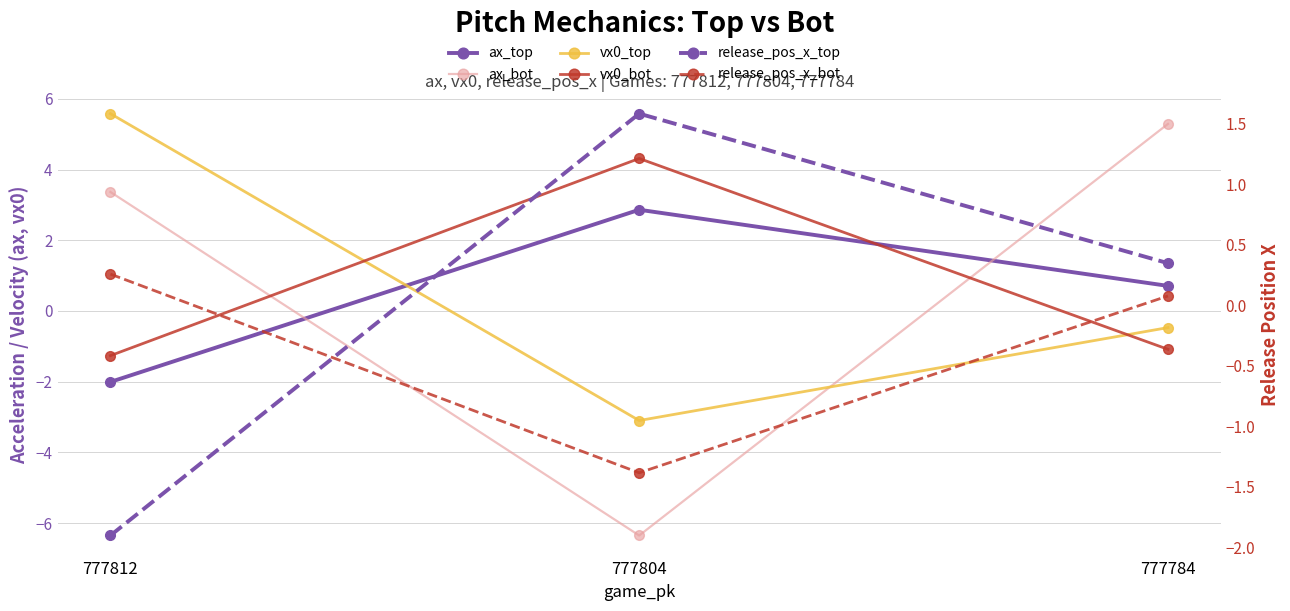

Which has a higher value, 777804 or 777812?

777804